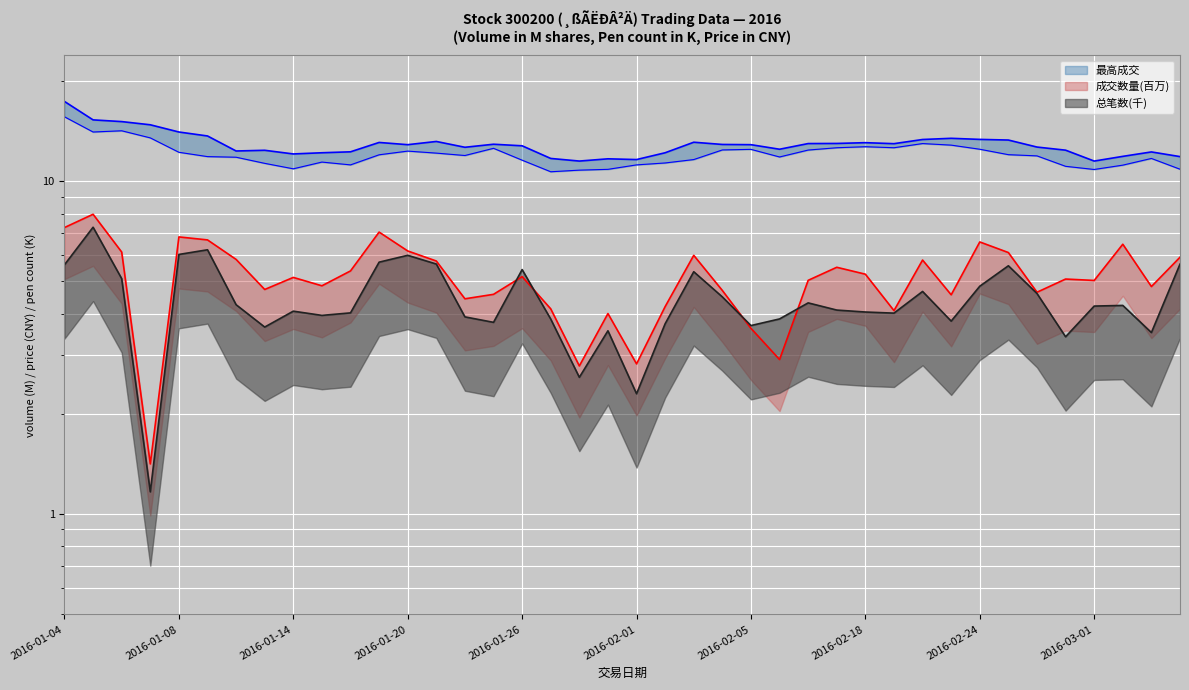

What is the sum of all 最低成交 values?

482.1